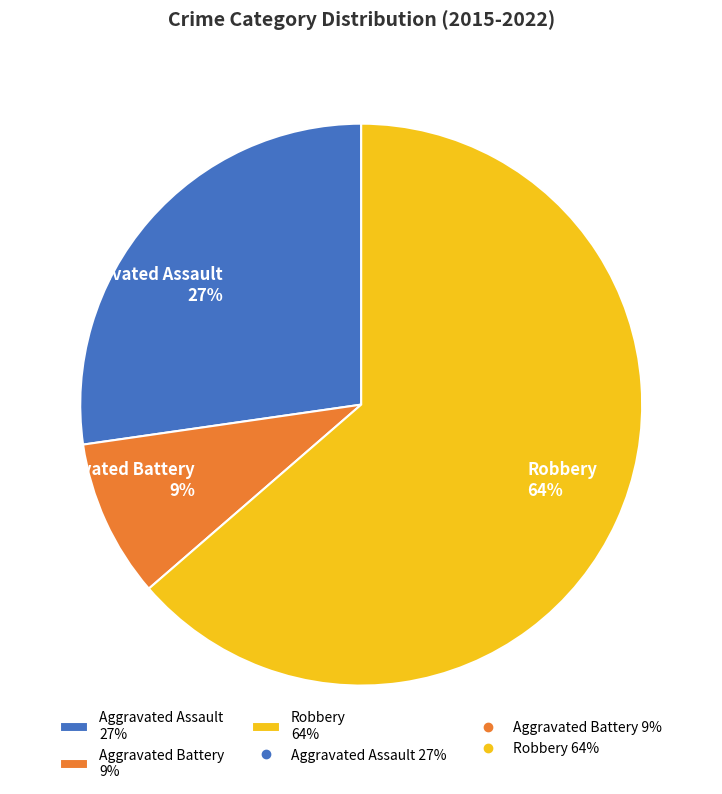

Do Aggravated Battery 9% and Robbery 64% together represent more than half of the pie?

Yes